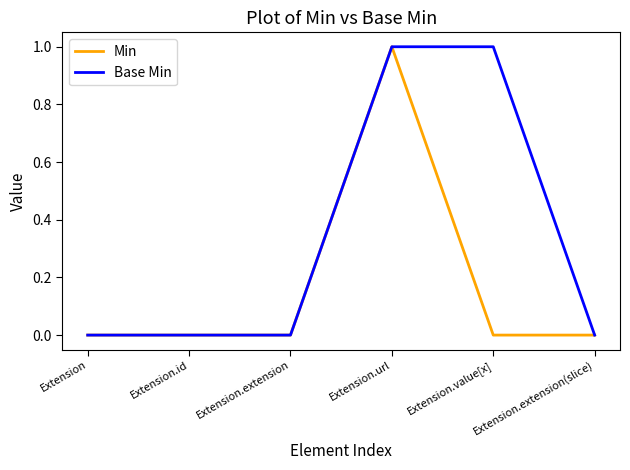

List the series in order of their overall mean, lowest first.

Min, Base Min